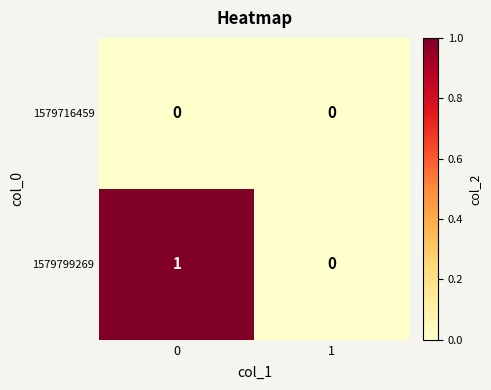

List the series in order of their peak value, highest first.

1579799269, 1579716459